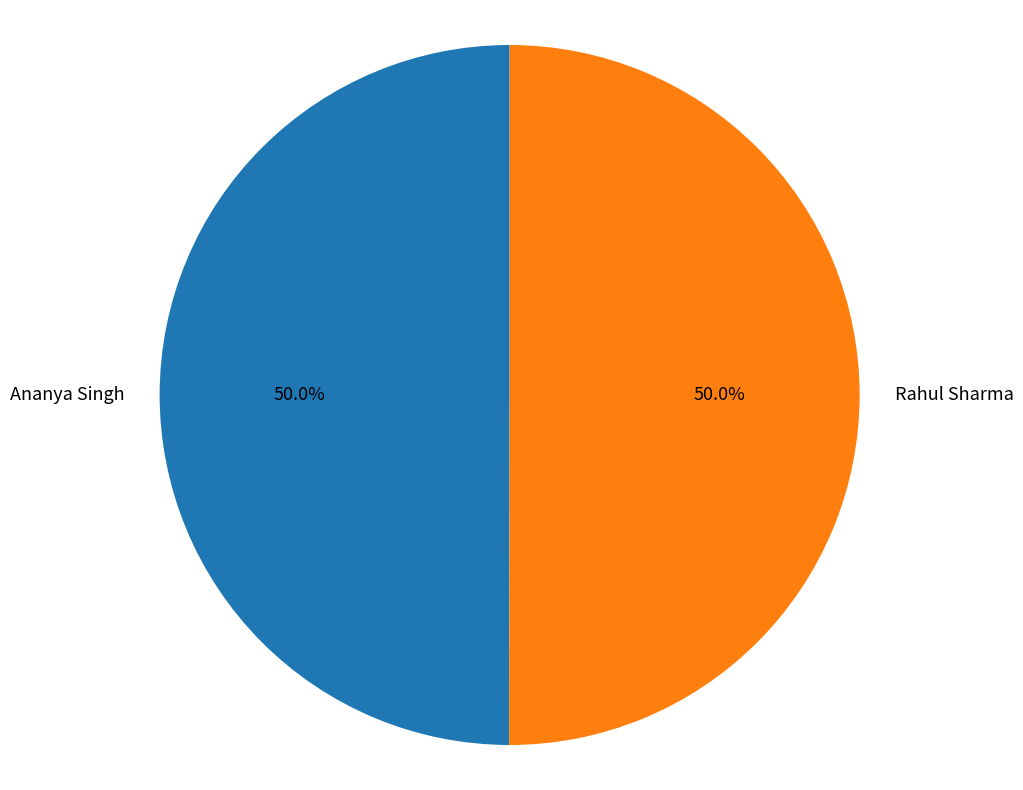

Count the number of slices in the pie.

2